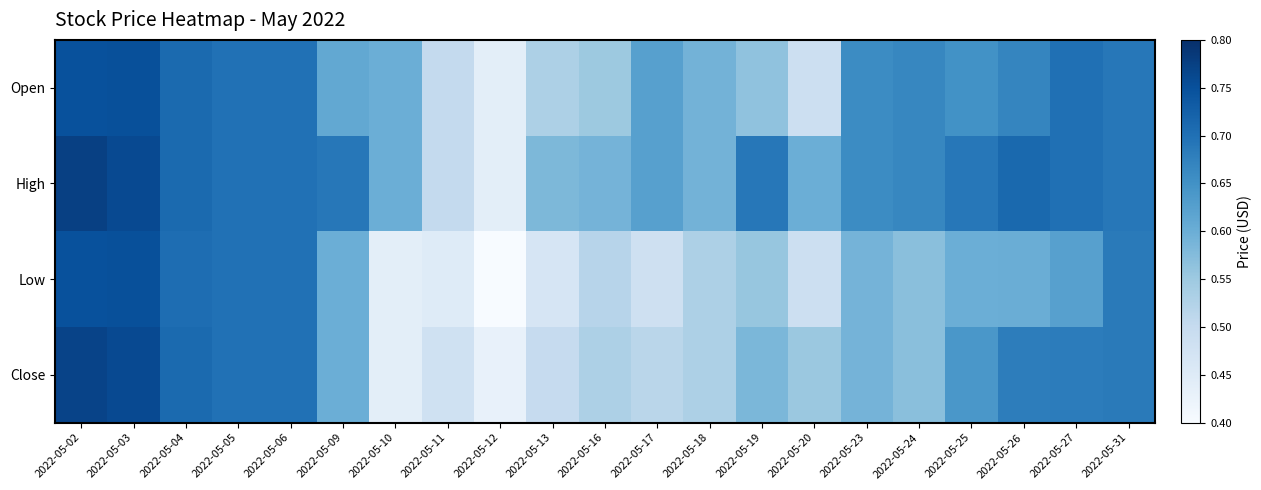

Reading left to right, transcribe all the data shown in this chart.

Open: 2022-05-02=0.8	2022-05-03=0.8	2022-05-04=0.7	2022-05-05=0.7	2022-05-06=0.7	2022-05-09=0.6	2022-05-10=0.6	2022-05-11=0.5	2022-05-12=0.4	2022-05-13=0.5	2022-05-16=0.6	2022-05-17=0.6	2022-05-18=0.6	2022-05-19=0.6	2022-05-20=0.5	2022-05-23=0.7	2022-05-24=0.7	2022-05-25=0.6	2022-05-26=0.7	2022-05-27=0.7	2022-05-31=0.7
High: 2022-05-02=0.8	2022-05-03=0.8	2022-05-04=0.7	2022-05-05=0.7	2022-05-06=0.7	2022-05-09=0.7	2022-05-10=0.6	2022-05-11=0.5	2022-05-12=0.4	2022-05-13=0.6	2022-05-16=0.6	2022-05-17=0.6	2022-05-18=0.6	2022-05-19=0.7	2022-05-20=0.6	2022-05-23=0.7	2022-05-24=0.7	2022-05-25=0.7	2022-05-26=0.7	2022-05-27=0.7	2022-05-31=0.7
Low: 2022-05-02=0.8	2022-05-03=0.8	2022-05-04=0.7	2022-05-05=0.7	2022-05-06=0.7	2022-05-09=0.6	2022-05-10=0.4	2022-05-11=0.5	2022-05-12=0.4	2022-05-13=0.5	2022-05-16=0.5	2022-05-17=0.5	2022-05-18=0.5	2022-05-19=0.6	2022-05-20=0.5	2022-05-23=0.6	2022-05-24=0.6	2022-05-25=0.6	2022-05-26=0.6	2022-05-27=0.6	2022-05-31=0.7
Close: 2022-05-02=0.8	2022-05-03=0.8	2022-05-04=0.7	2022-05-05=0.7	2022-05-06=0.7	2022-05-09=0.6	2022-05-10=0.4	2022-05-11=0.5	2022-05-12=0.4	2022-05-13=0.5	2022-05-16=0.5	2022-05-17=0.5	2022-05-18=0.5	2022-05-19=0.6	2022-05-20=0.6	2022-05-23=0.6	2022-05-24=0.6	2022-05-25=0.6	2022-05-26=0.7	2022-05-27=0.7	2022-05-31=0.7